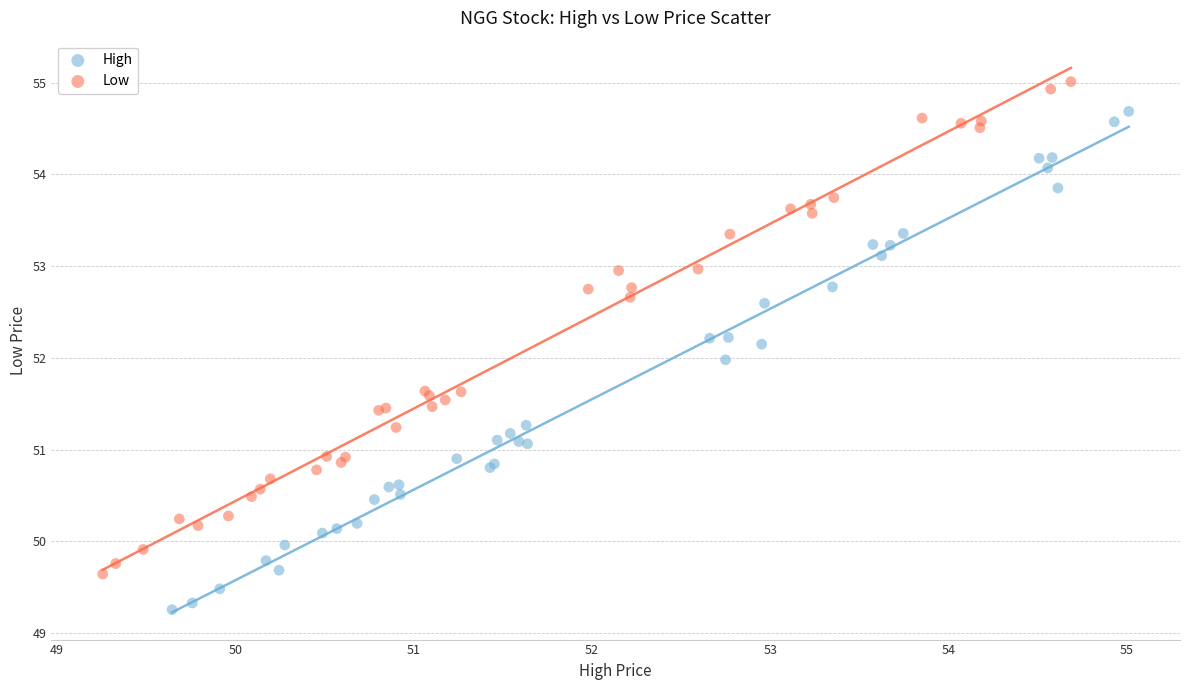

Which series has the largest Y range (max minus min)?

High